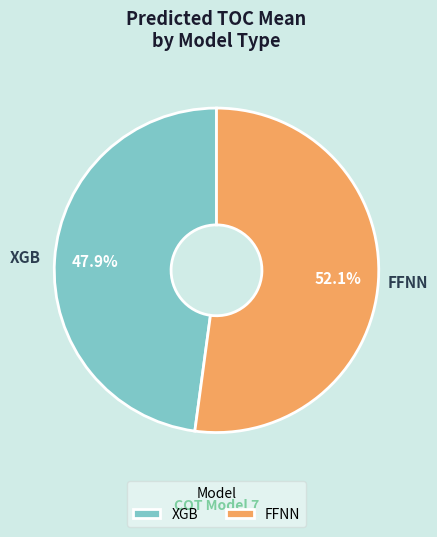

Which has a higher value, XGB or FFNN?

FFNN